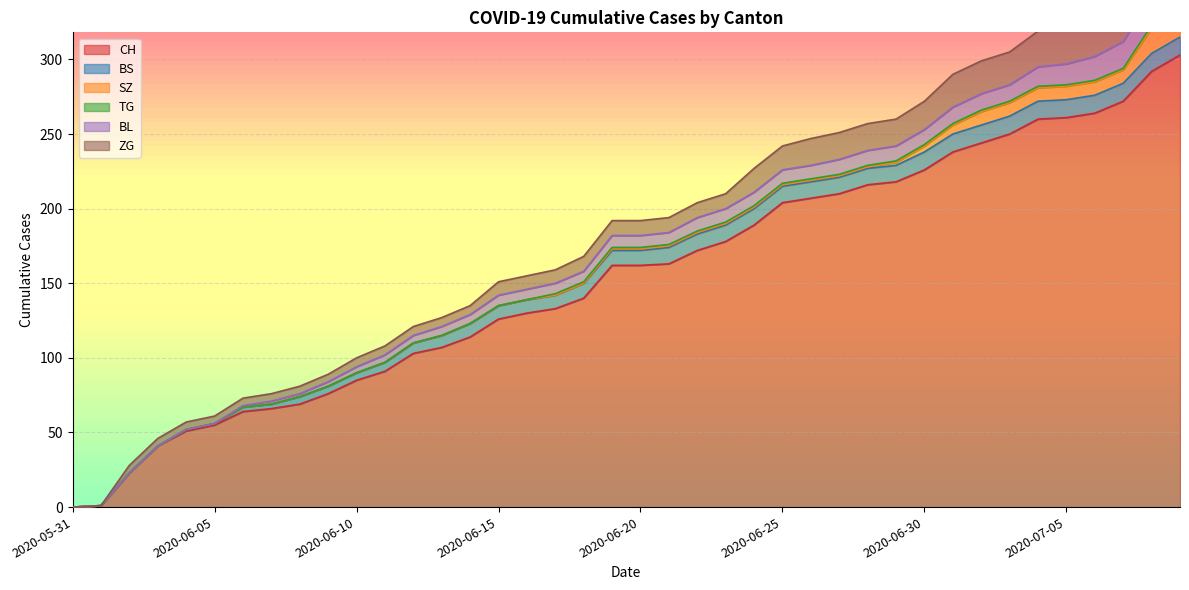

Reading left to right, extract all data points from this chart.

CH: 0	1	23	41	51	55	64	66	69	76	85	91	103	107	114	126	130	133	140	162	162	163	172	178	189	204	207	210	216	218	226	238	244	250	260	261	264	272	292	303
BS: 0	0	0	0	1	1	3	3	5	5	5	6	7	8	9	9	9	9	10	10	10	11	11	11	11	11	11	11	11	11	12	12	12	12	12	12	12	12	12	12
SZ: 0	0	0	0	0	0	0	0	0	0	0	0	0	0	0	0	0	0	0	1	1	1	1	1	1	1	1	1	1	2	4	6	9	9	9	9	9	9	17	17
TG: 0	0	0	0	0	0	0	0	0	0	0	0	0	0	0	0	0	1	1	1	1	1	1	1	1	1	1	1	1	1	1	1	1	1	1	1	1	1	2	2
BL: 0	0	0	0	0	0	1	2	2	3	4	5	5	6	6	7	7	7	7	8	8	8	9	9	9	9	9	10	10	10	10	11	11	11	13	14	16	18	19	20
ZG: 0	0	5	5	5	5	5	5	5	5	6	6	6	6	6	9	9	9	10	10	10	10	10	10	16	16	18	18	18	18	19	22	22	22	24	24	24	26	29	31